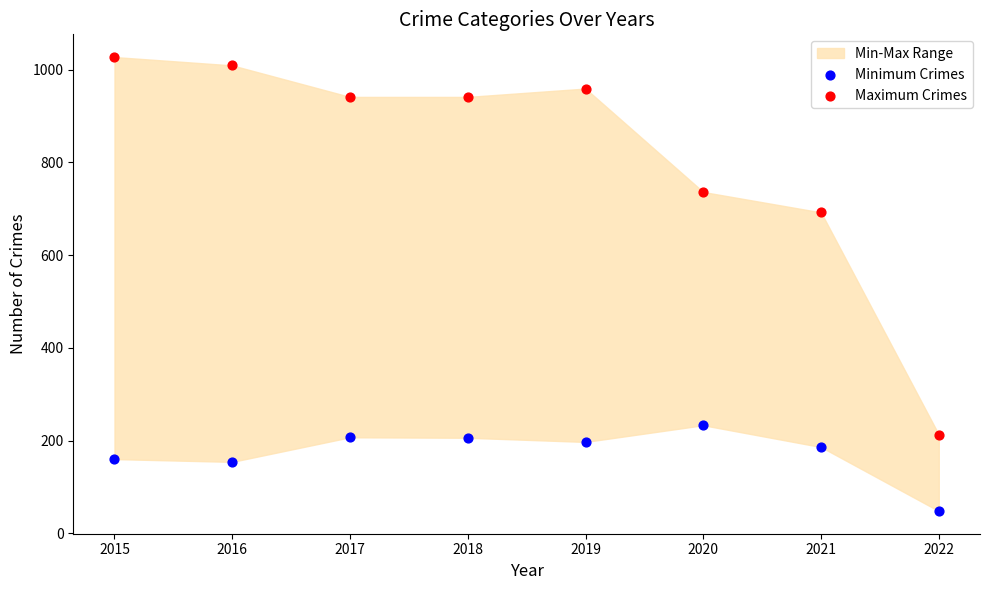

Across all data points, what is the range of Y values (max minus min)?

979